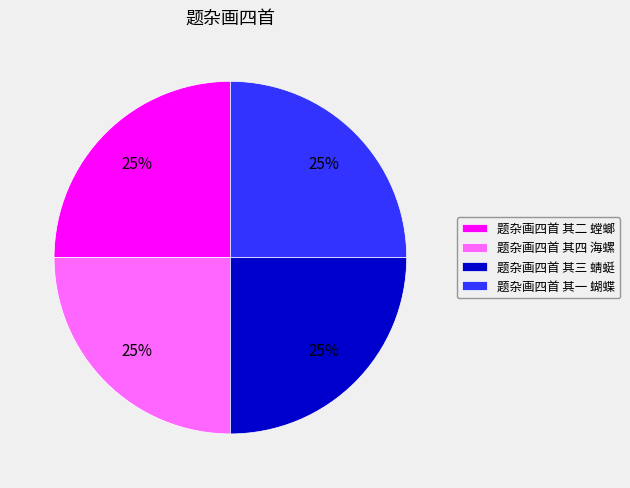

To the nearest percent, what is the average slice percentage?

25%